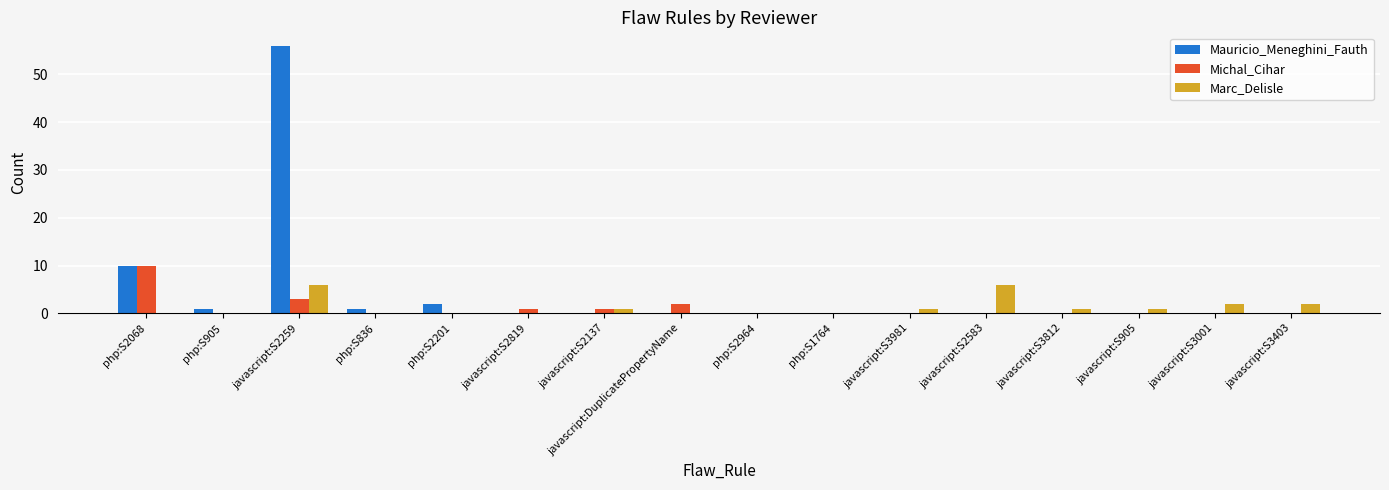

At which label does Michal_Cihar reach its peak?

php:S2068